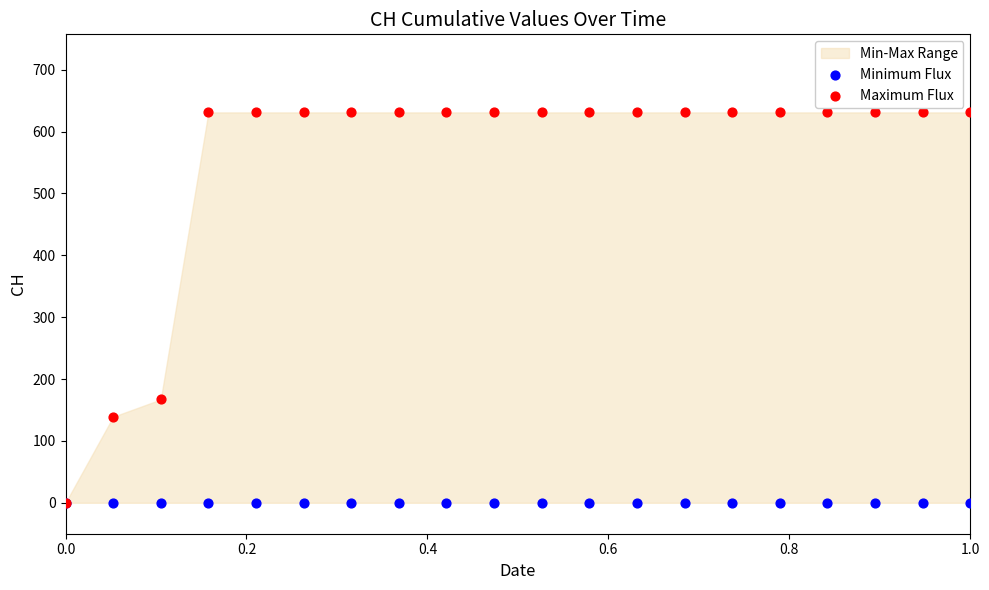

In the Maximum Flux series, what Y value is closest to 315?

167